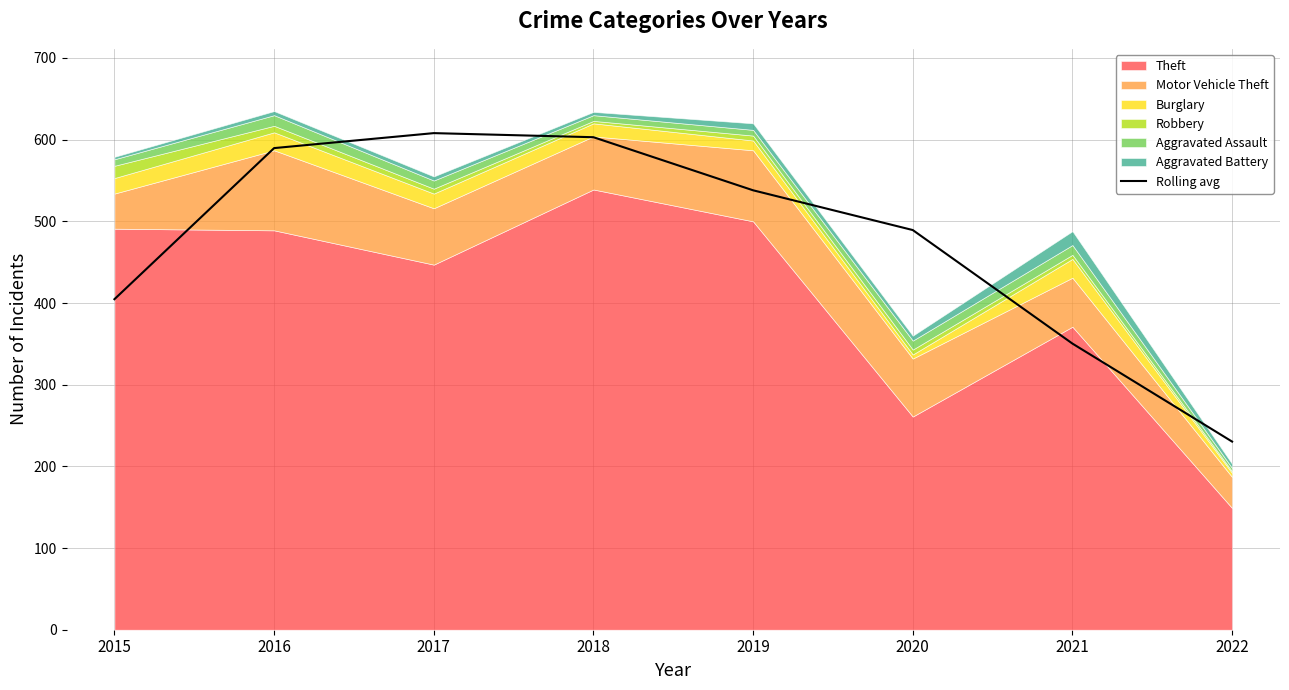

True or false: the data has more than 0 interior local peaks.

True